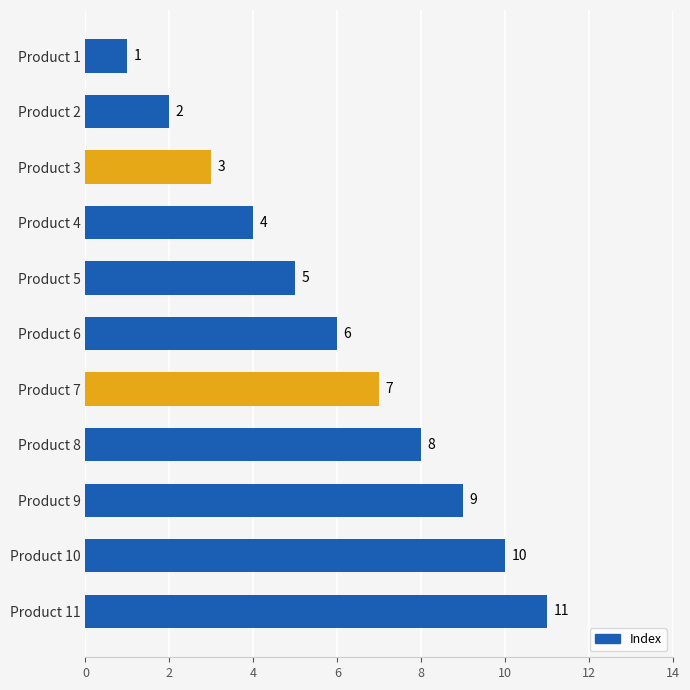

Between Product 4 and Product 11, which is larger?

Product 11